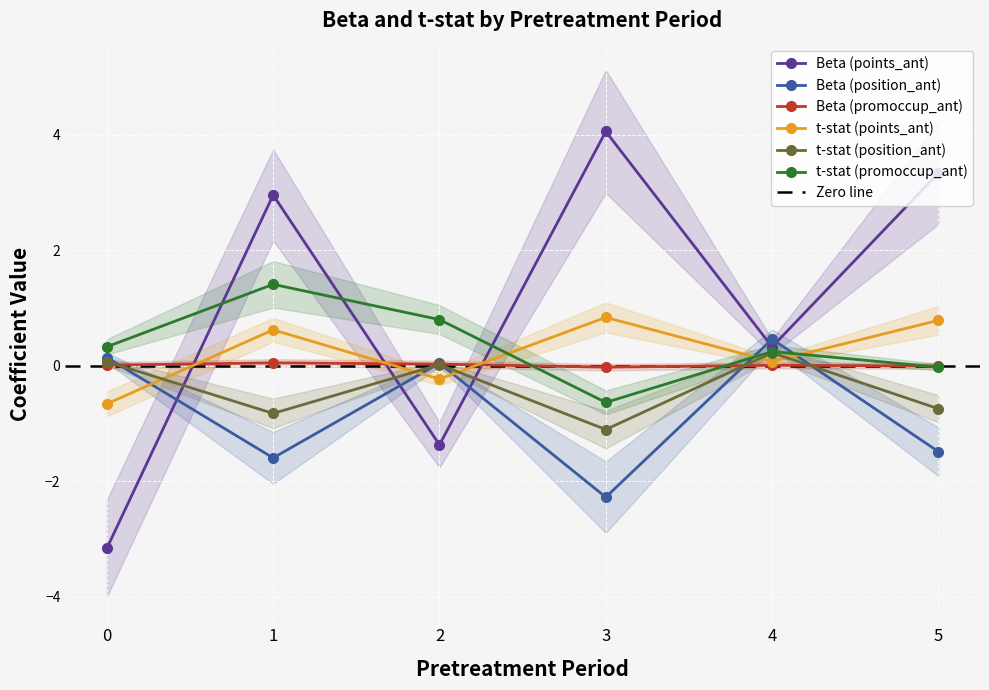

What is the difference between the maximum and minimum values in the t-stat (points_ant) series?

1.5